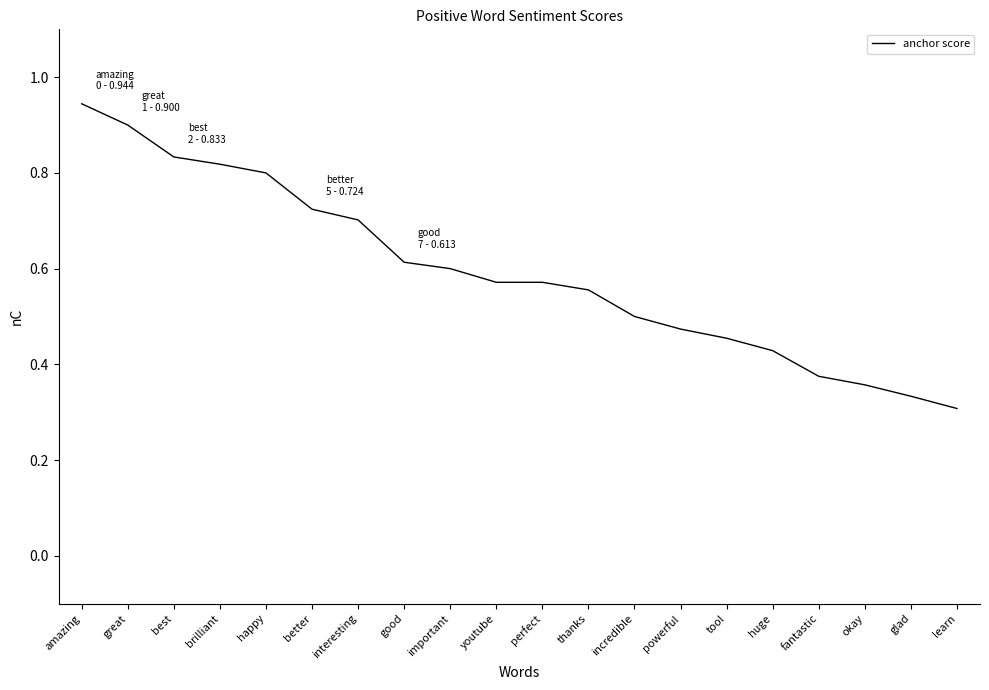

At which label is the value closest to 0?

learn